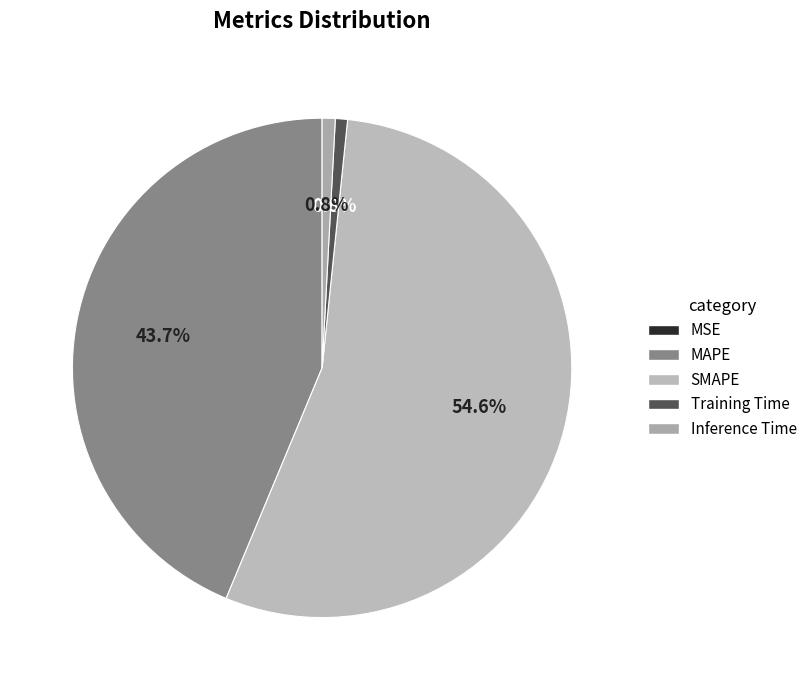

To the nearest percent, what percentage of the pie is Training Time?

1%